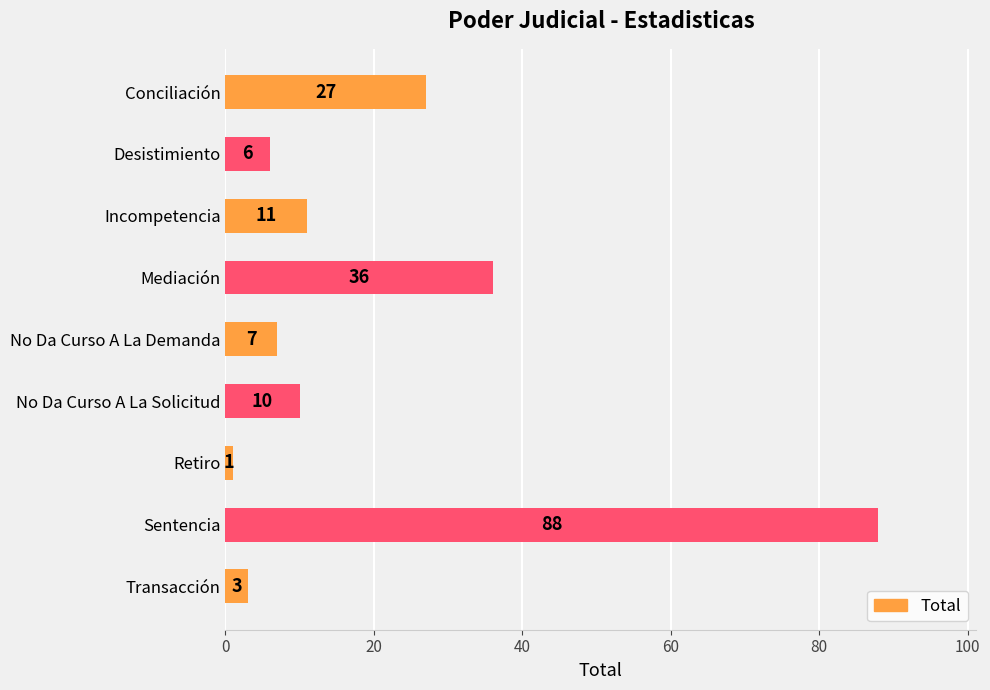

True or false: the data shows 27 at Conciliación.

True